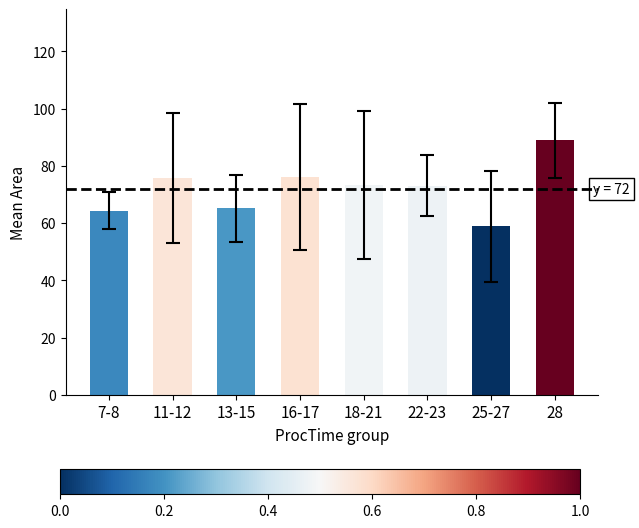

The chart shows a value of 88.9 at 28. True or false?

True